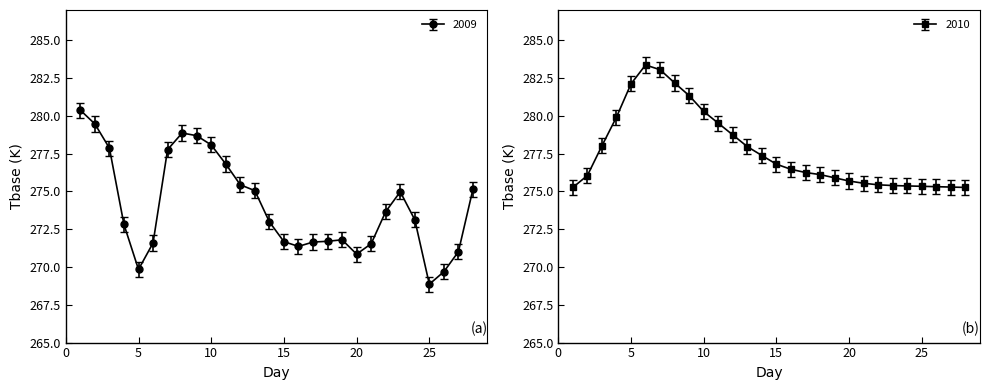

At which category does 2009 reach its first local valley?

5